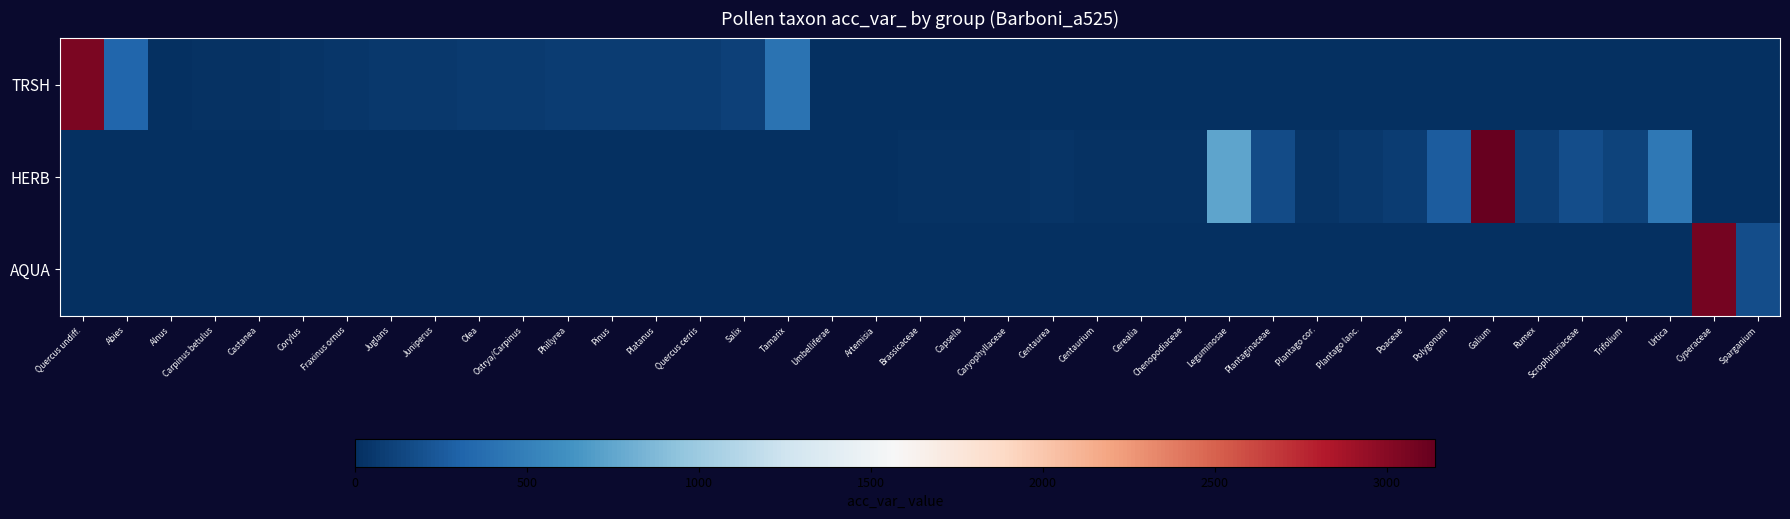

Rank the series at Capsella from lowest to highest value.

TRSH, AQUA, HERB